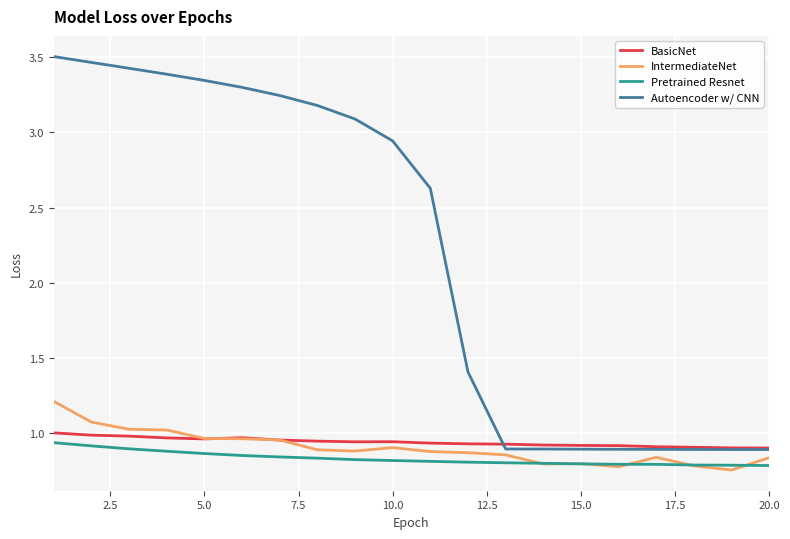

Which series has the largest range (max minus min)?

Autoencoder w/ CNN